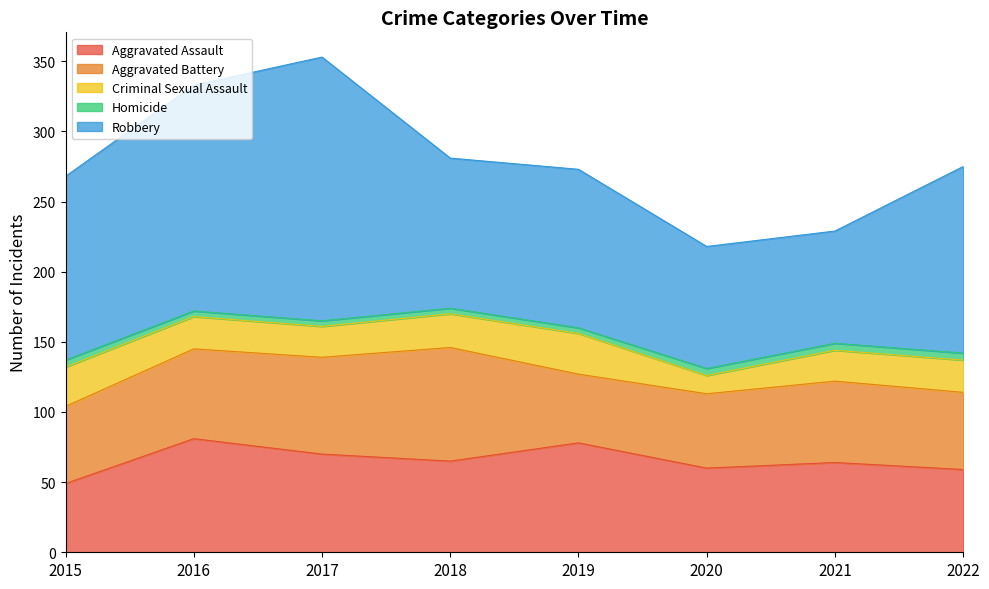

What is the difference between the highest and lowest values at 2021?

75